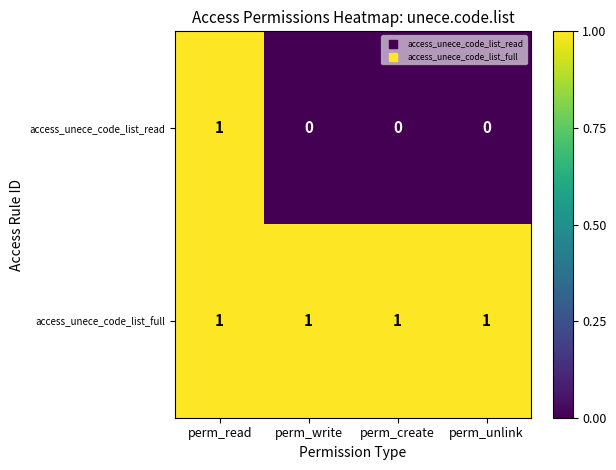

How many series are shown in this chart?

2